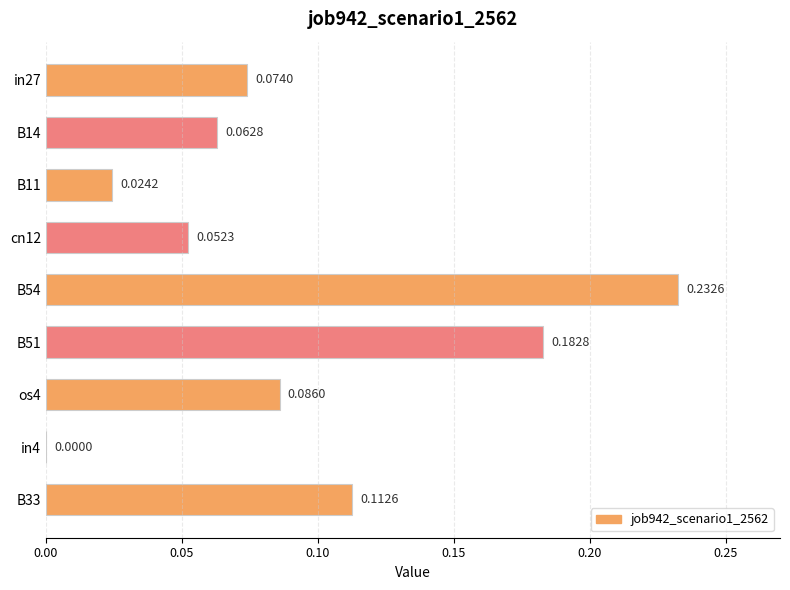

Which has a higher value, B11 or B33?

B33